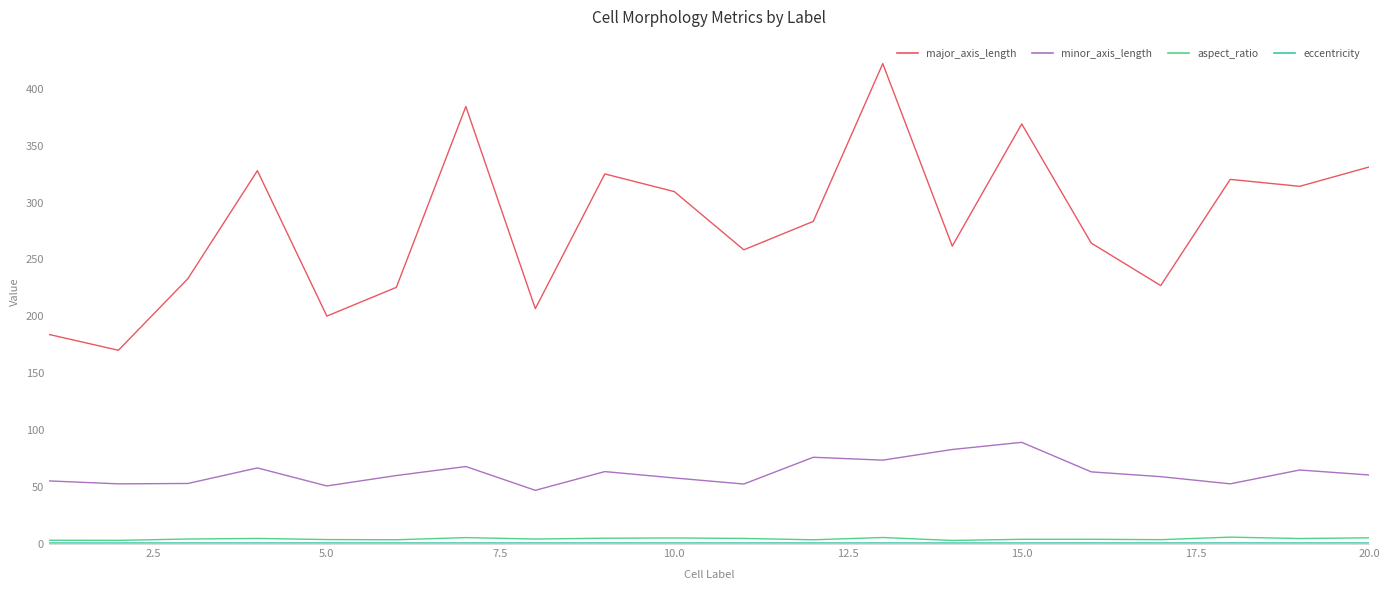

What is the greatest value displayed?

422.1